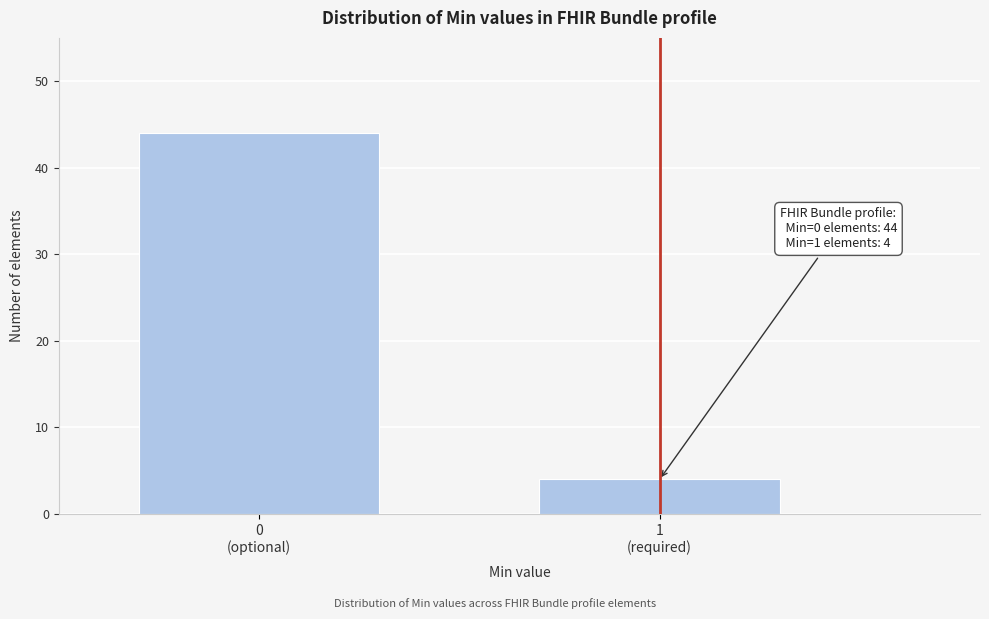

Reading right to left, transcribe all the data shown in this chart.

4	44